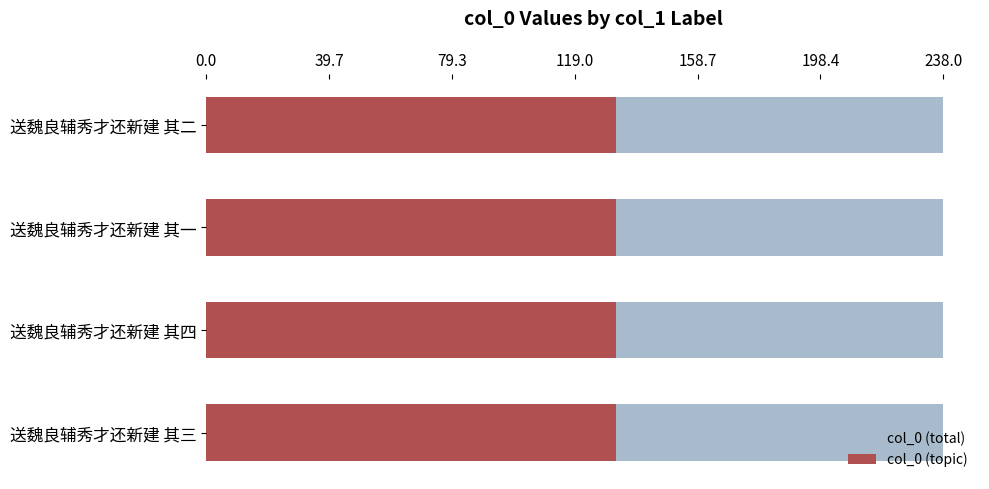

What is the sum of the col_0 (total) values at 送魏良辅秀才还新建 其二 and 送魏良辅秀才还新建 其三?

476.1